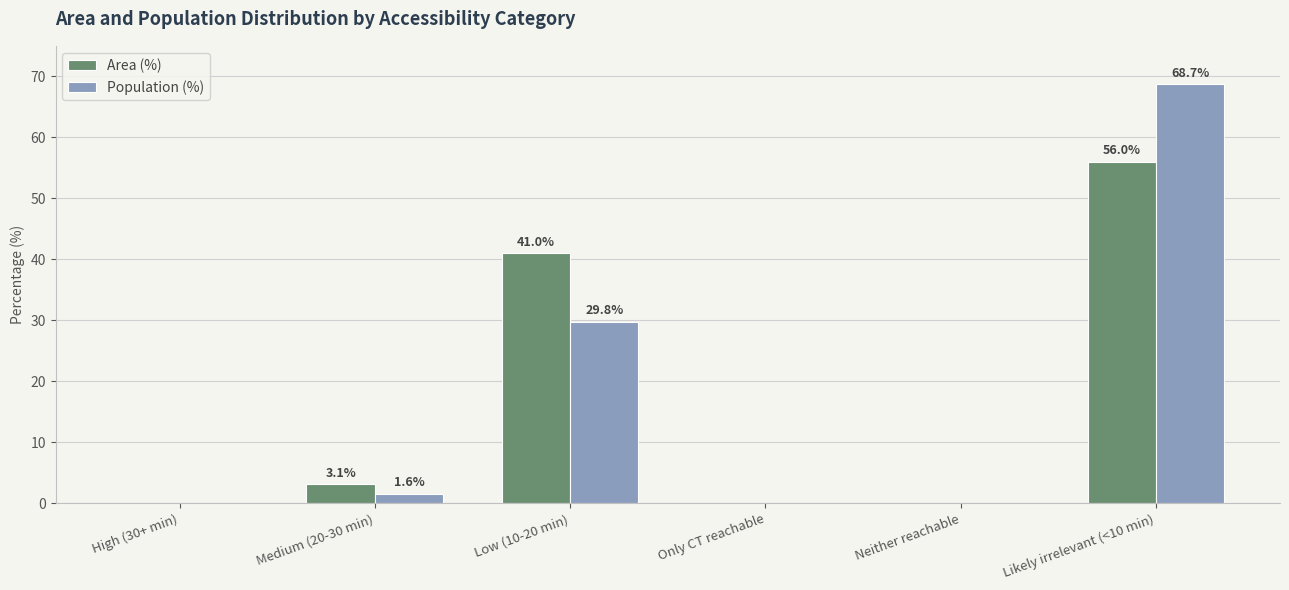

True or false: Population (%) has a value of -28.1 at Only CT reachable.

False